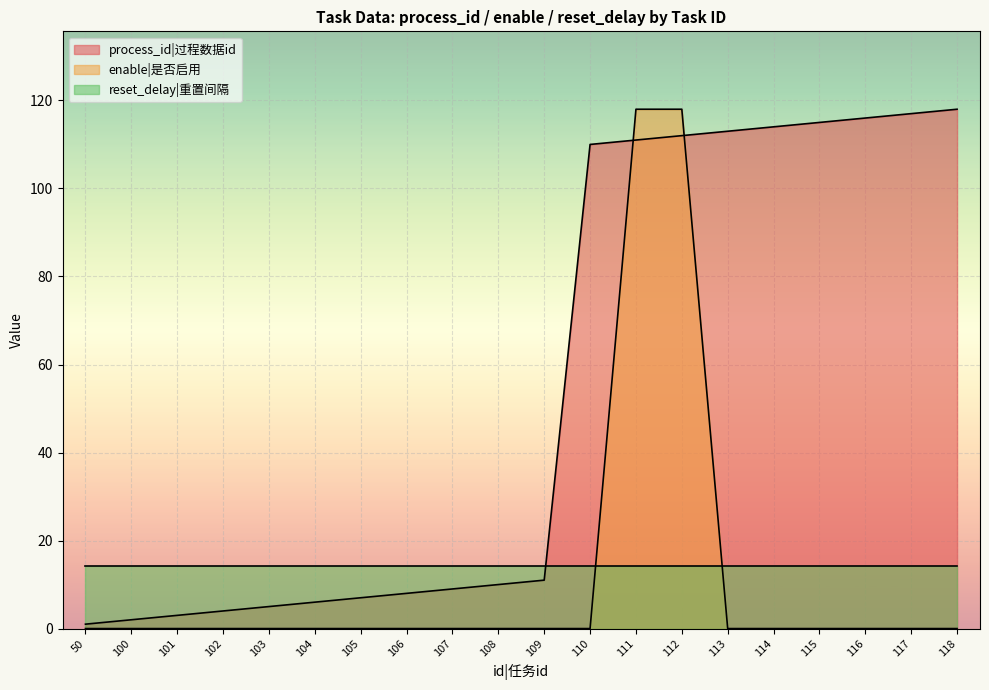

Where does the process_id series first go above 11?

110